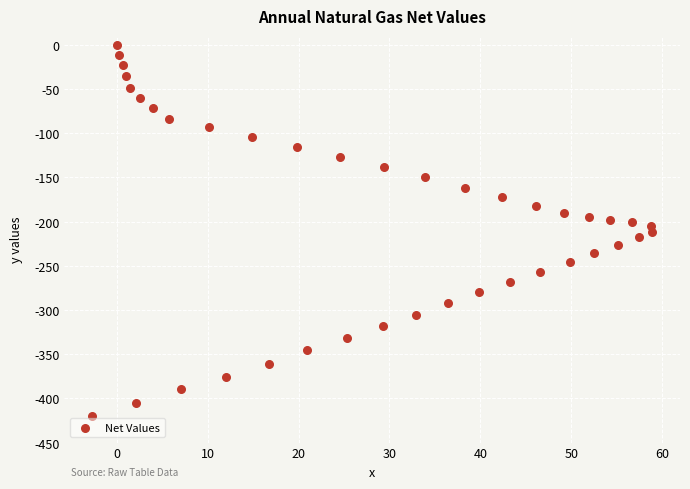

What is the range of X values (max minus min)?

61.6